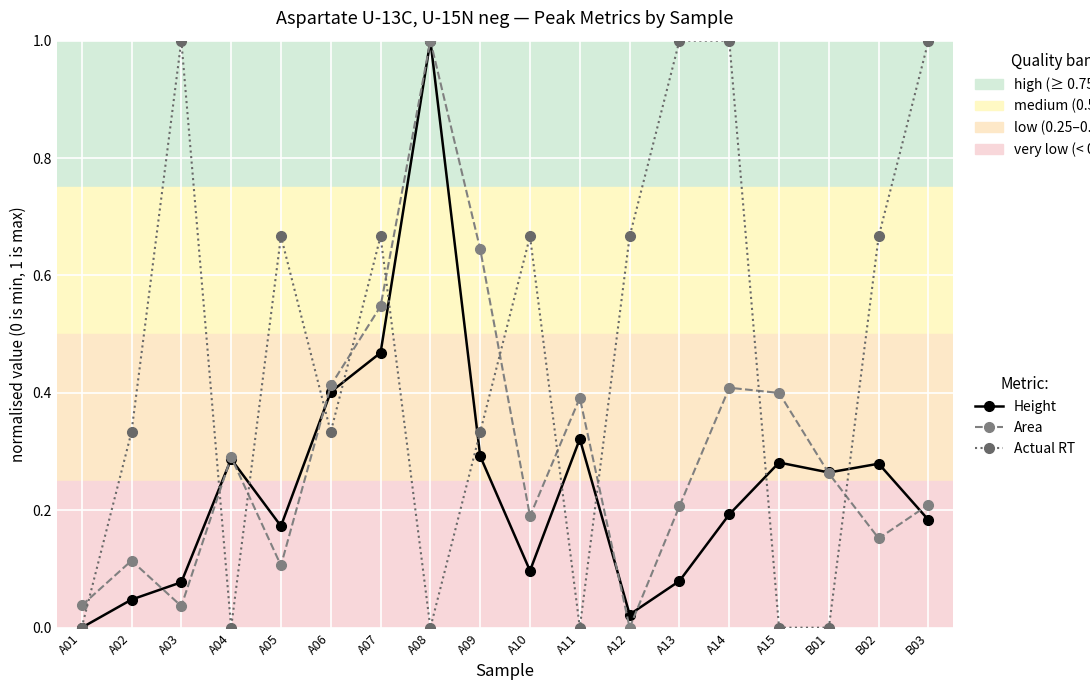

What is the label of the 4th point from the right?

A15